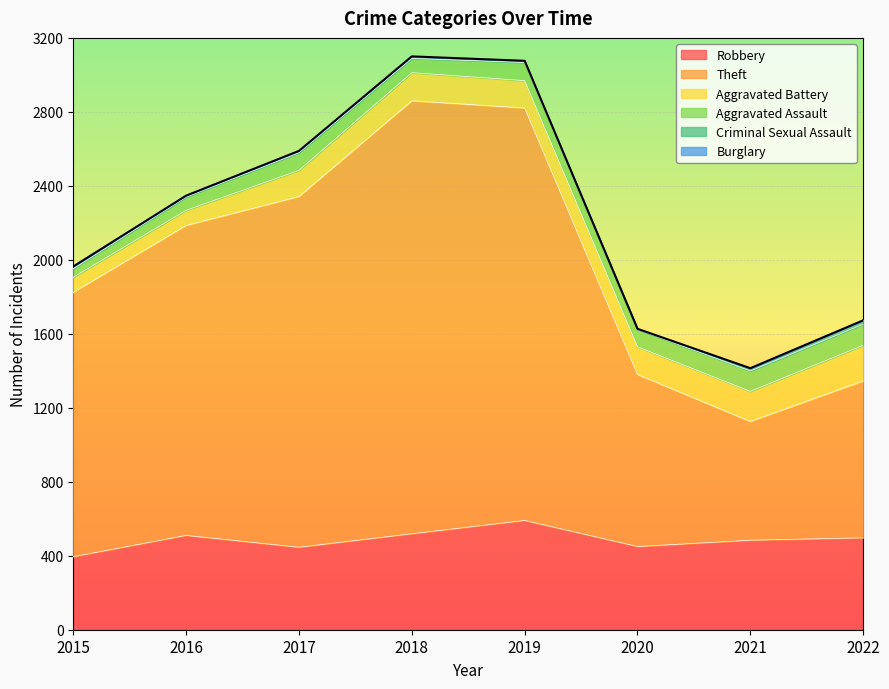

Which series has the widest spread of values?

Theft